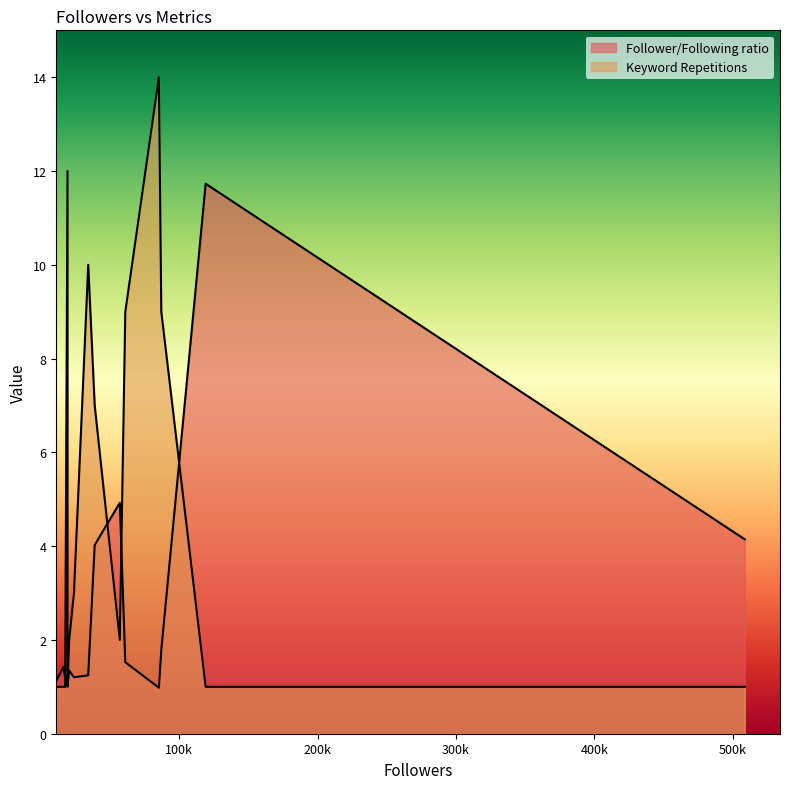

At which category is the sum across all series the highest?

85219